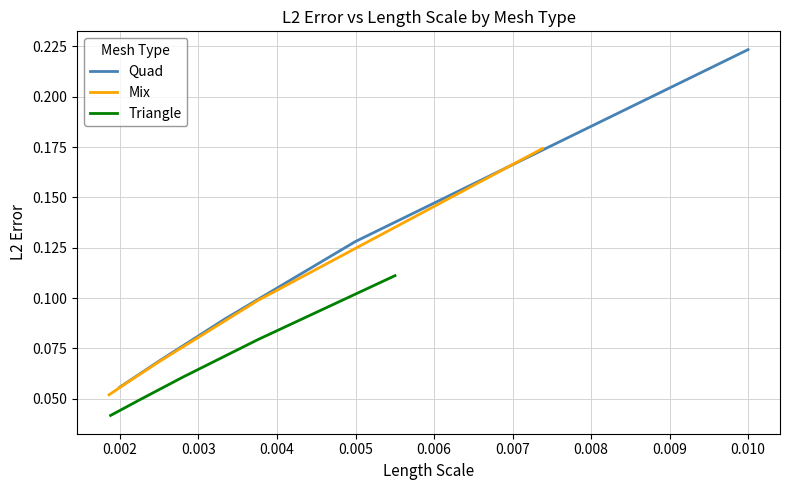

What is the difference between the maximum and minimum values in the Mix series?

0.1